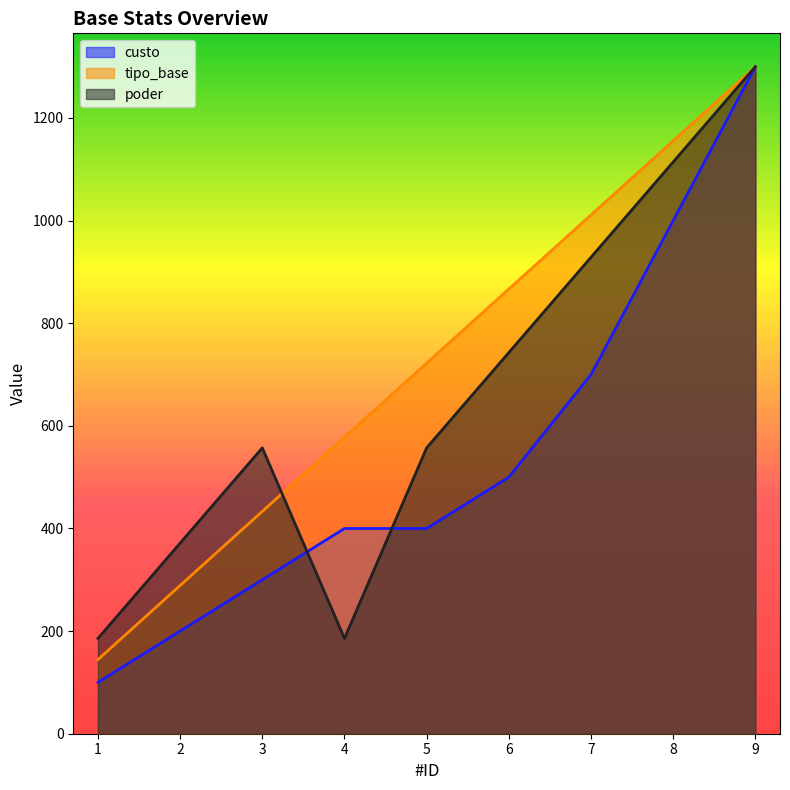

Rank the series by their maximum value, from highest to lowest.

tipo_base, custo, poder